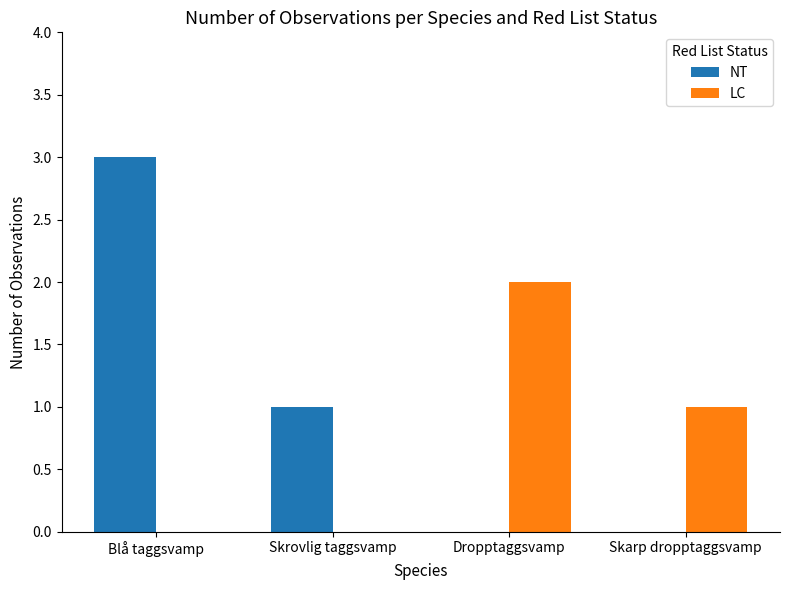

At which label does NT first exceed 1?

Blå taggsvamp